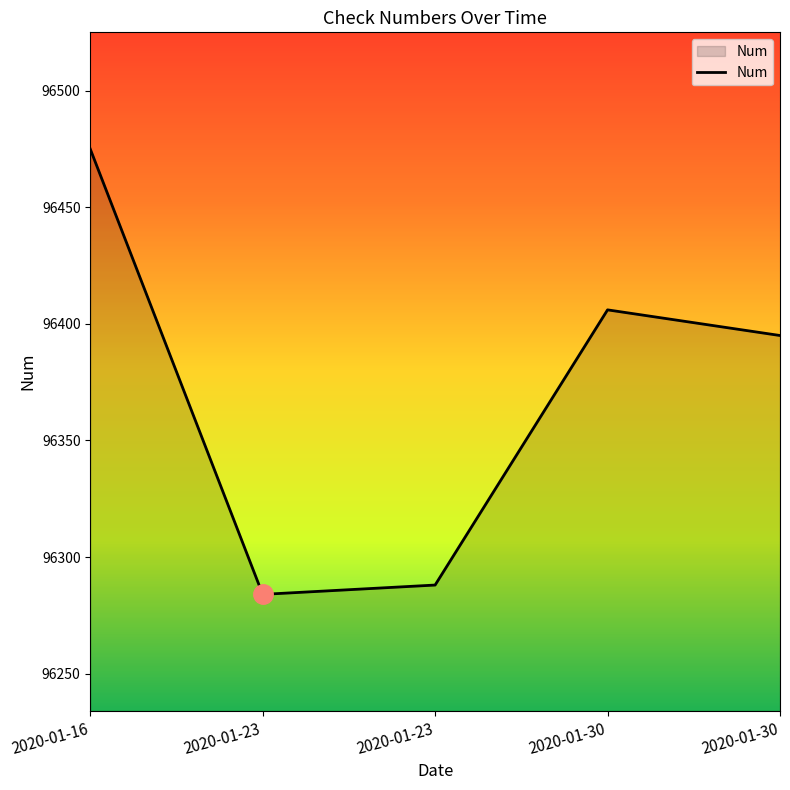

Where does the data first go above 96395?

2020-01-16